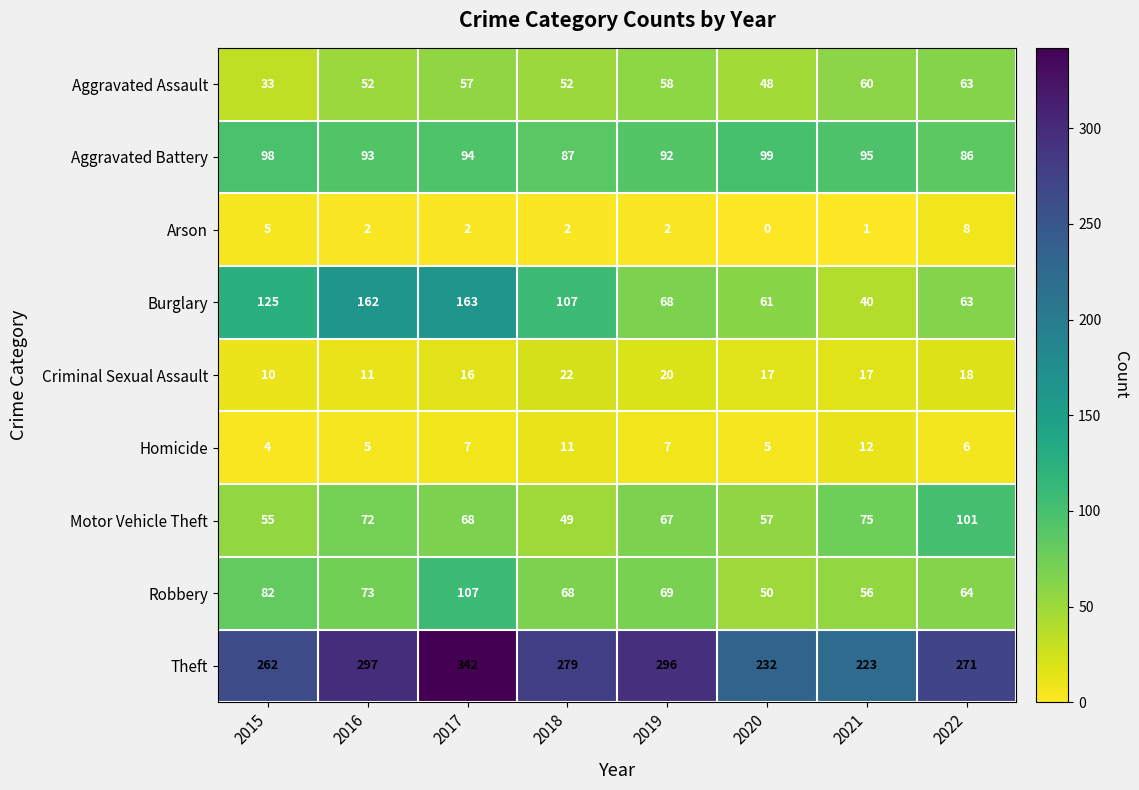

Is it true that Homicide equals 12 at 2021?

True